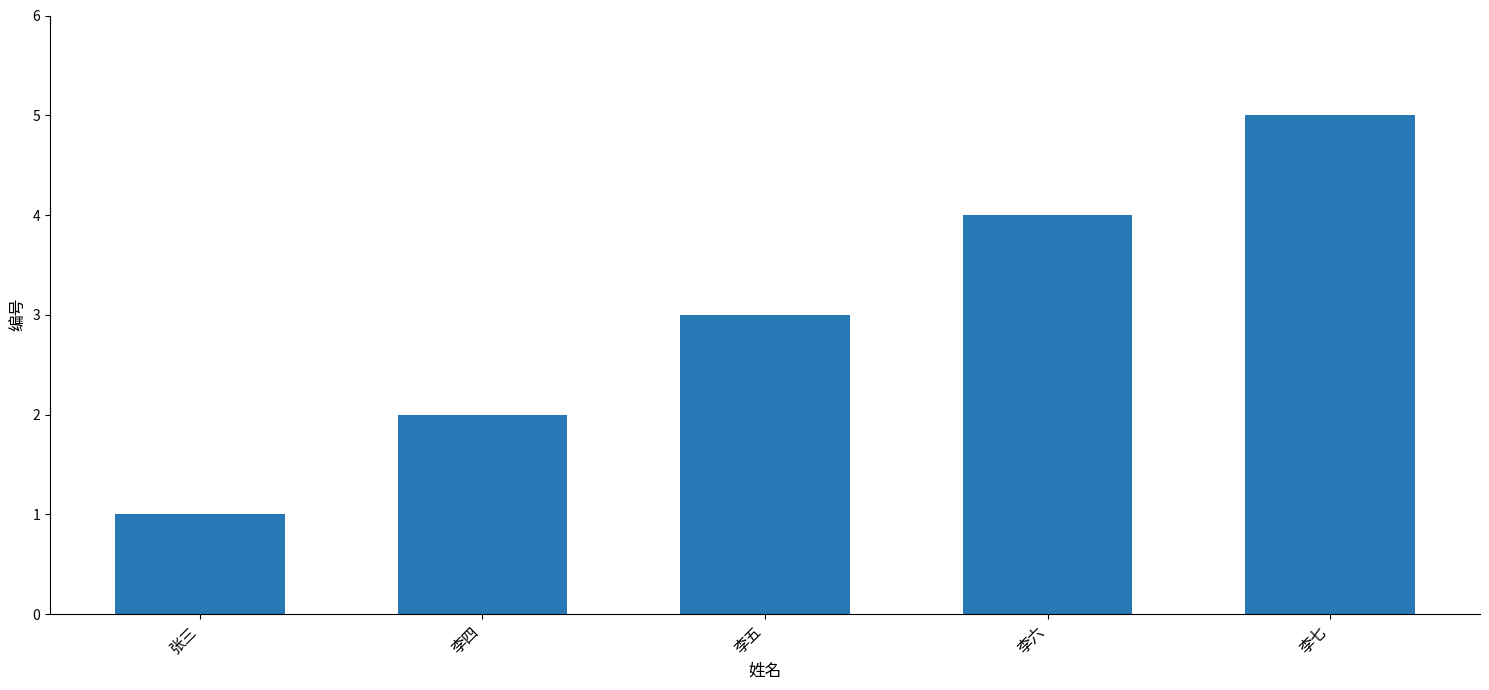

What is the approximate value at 李六?

4